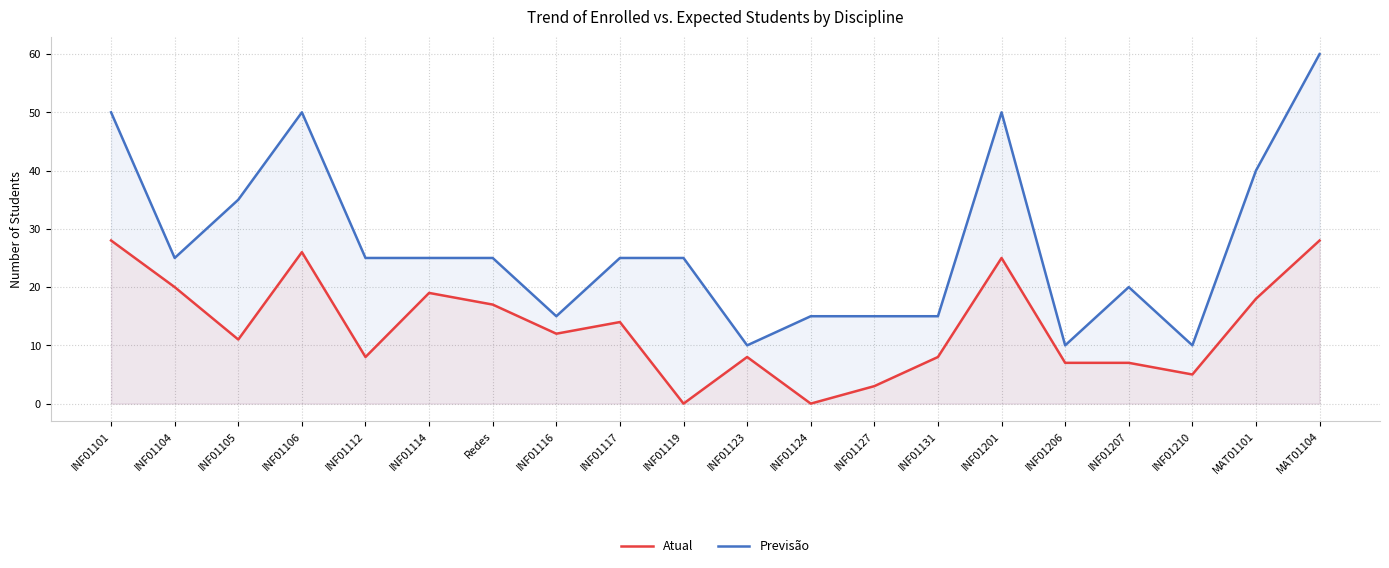

What is the difference between the highest and lowest values at INF01105?

24